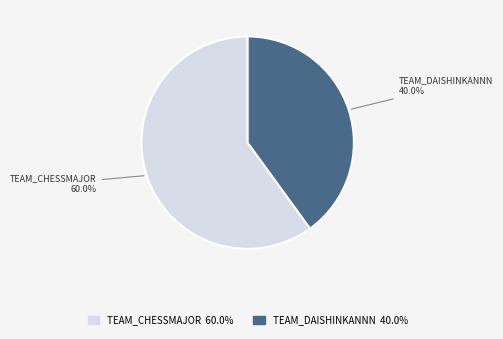

To the nearest percent, what is the difference between the largest and smallest slice percentages?

20%